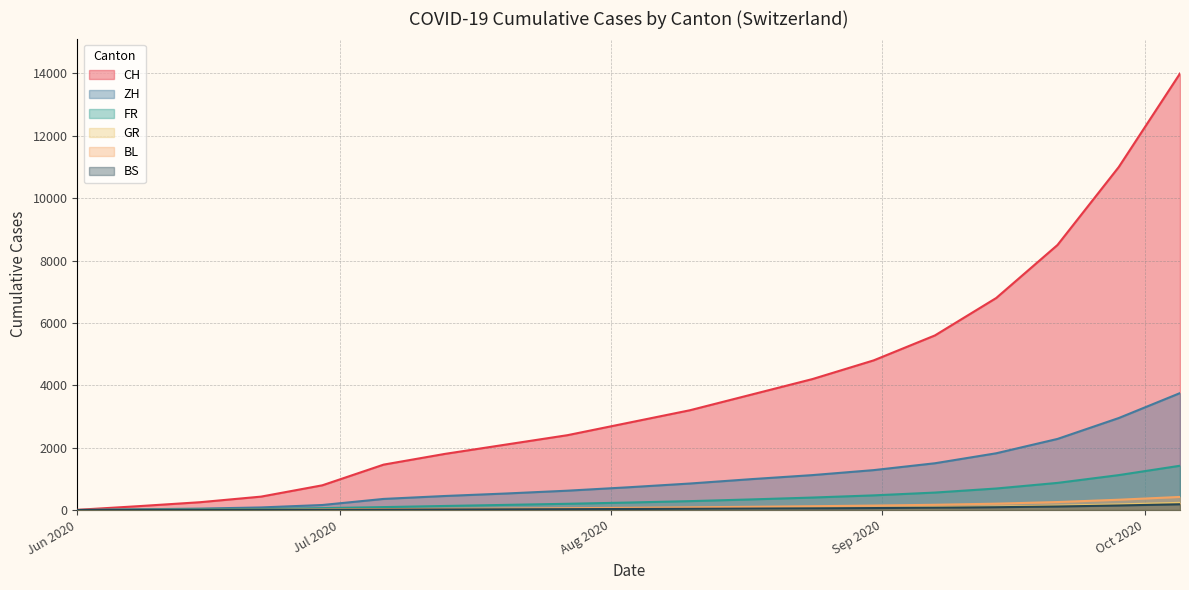

Which series has the largest total across all categories?

CH